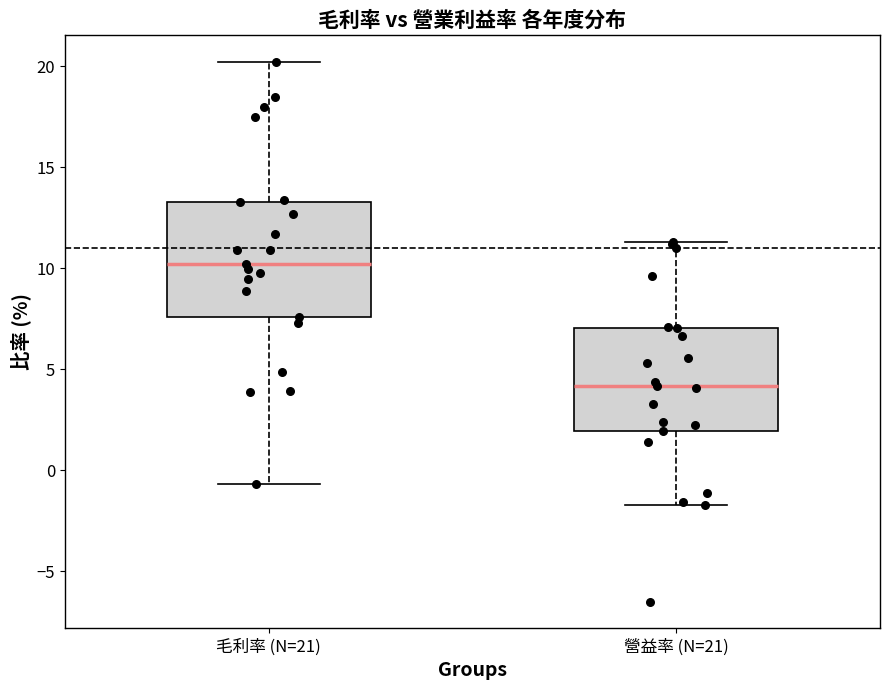

Comparing the boxes themselves (not the whiskers), which one is the tallest?

毛利率 (N=21)